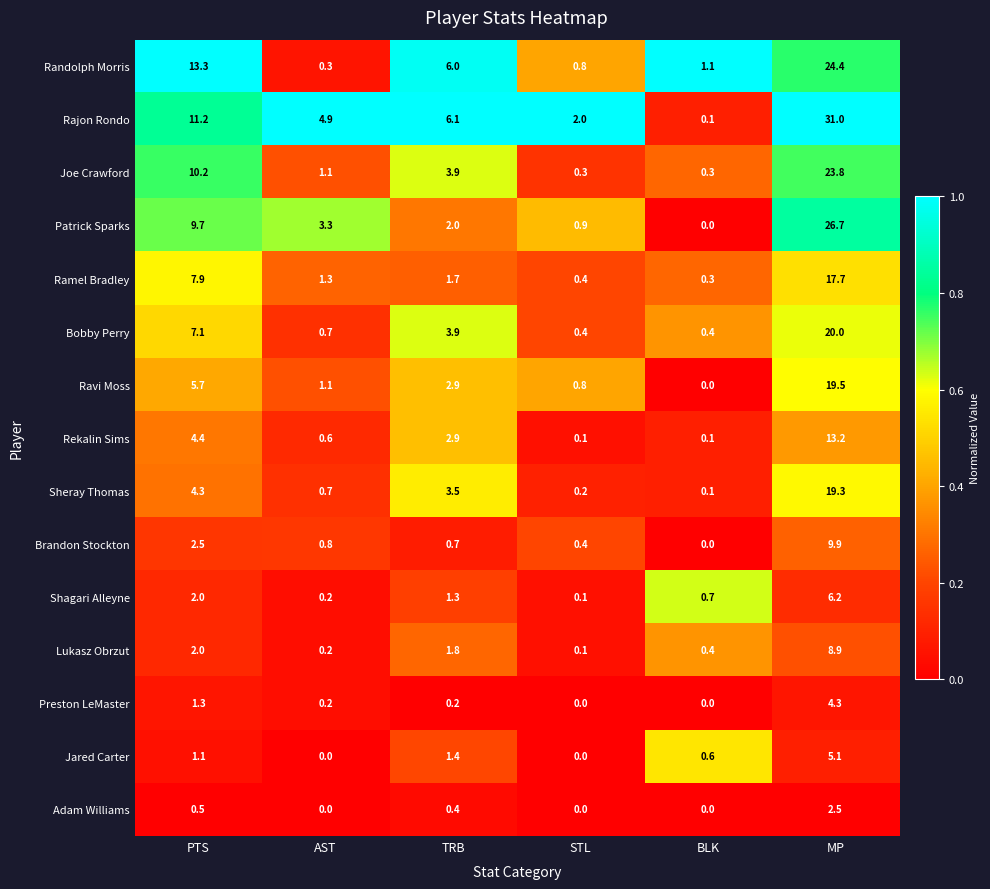

What is the difference between the Randolph Morris values at PTS and MP?

11.1